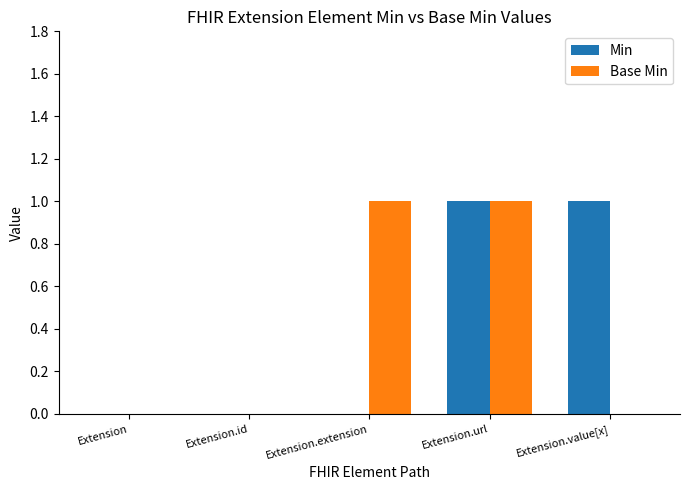

Are the bars horizontal?

No